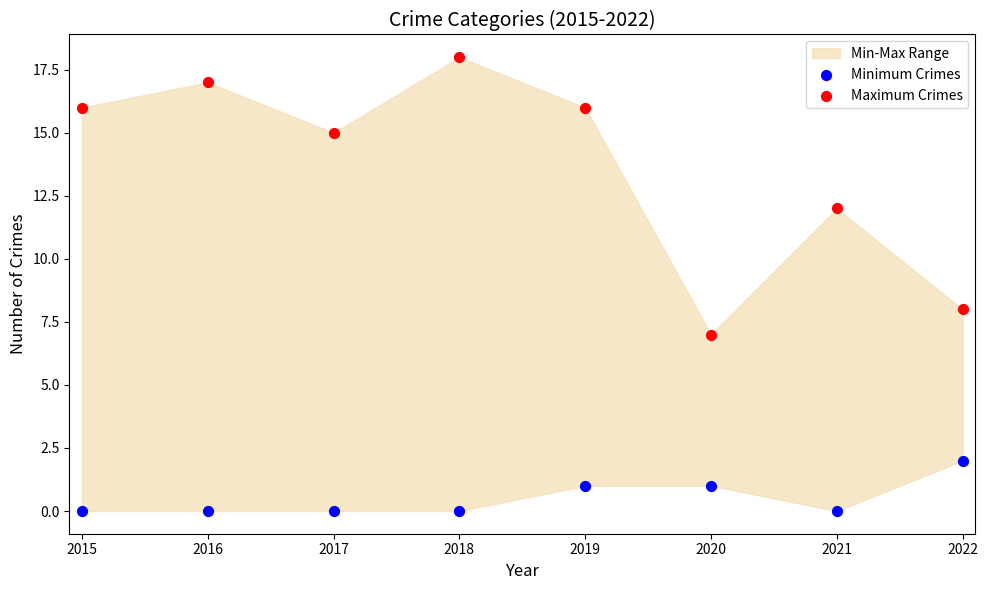

Which series contains the highest Y value?

Maximum Crimes